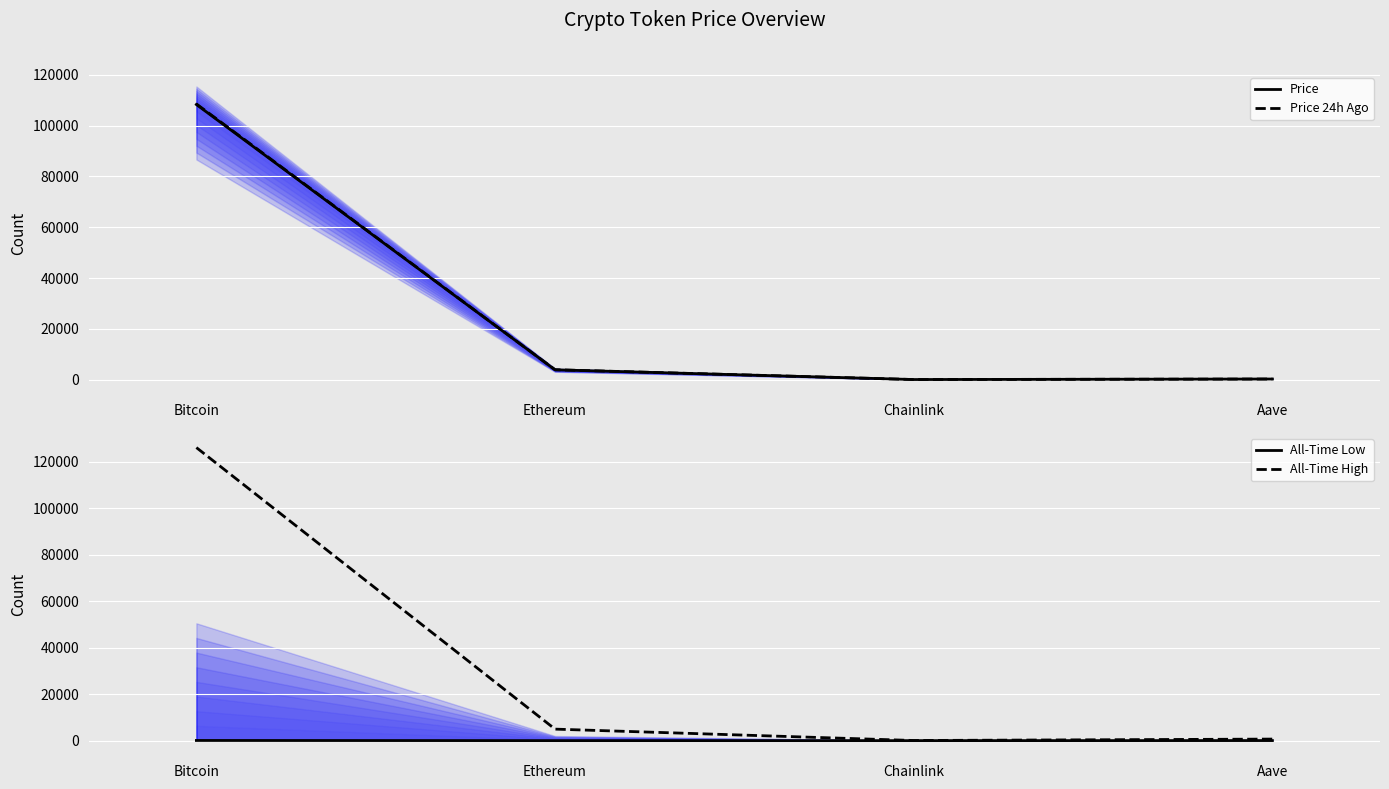

What is the value of the Price point at the 2nd from the left?

3847.9